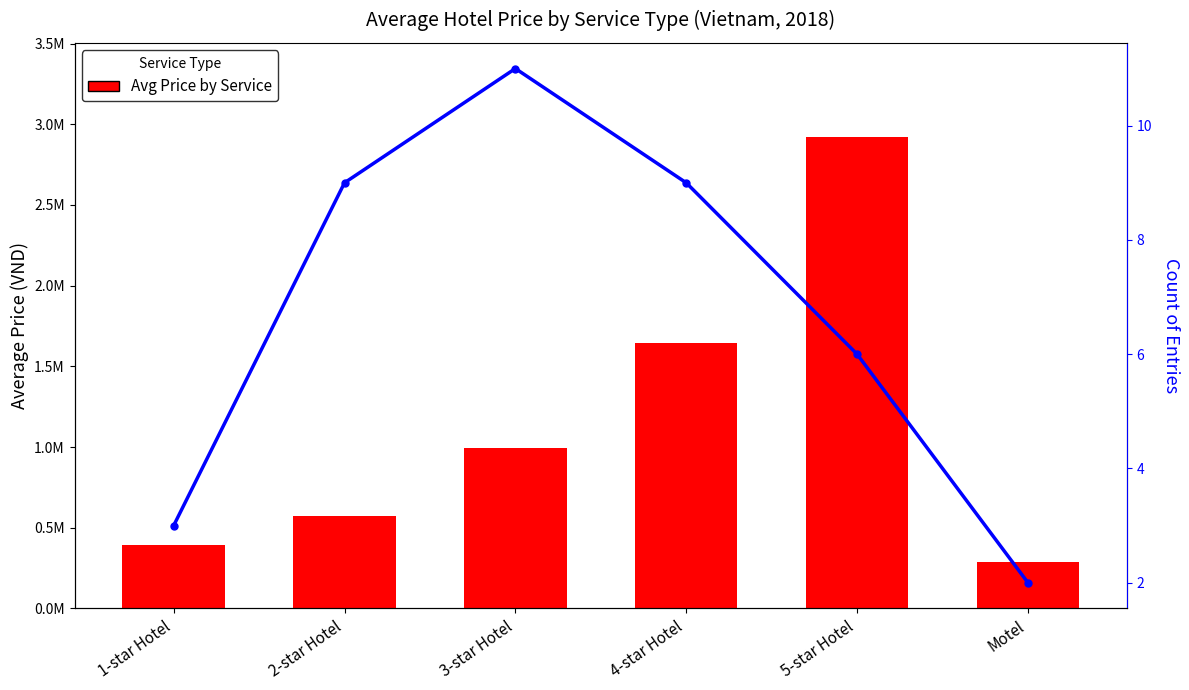

At how many categories does at least one series exceed 2459698?

1